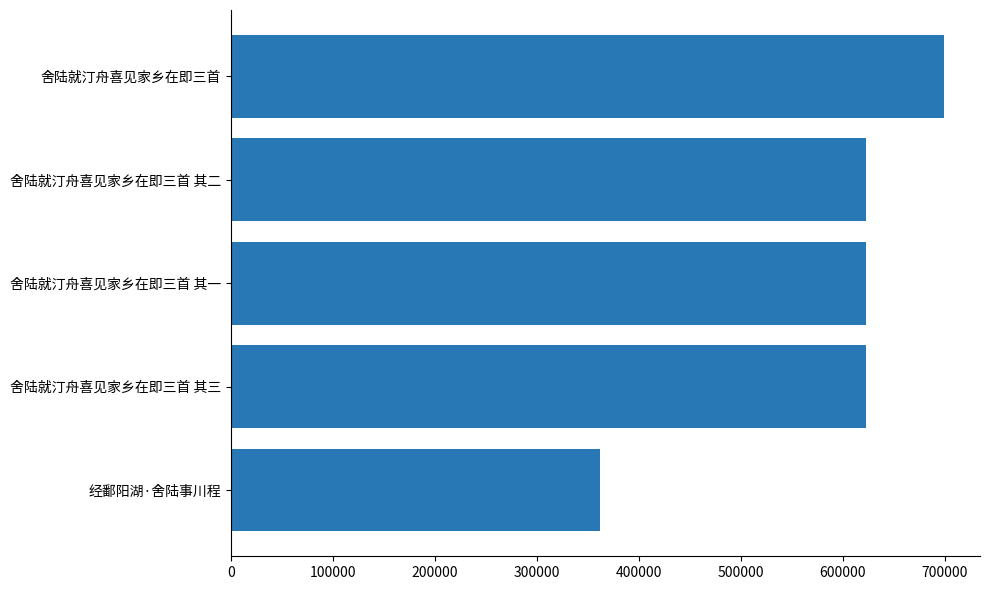

The chart shows a value of 316841 at 舍陆就汀舟喜见家乡在即三首 其二. True or false?

False